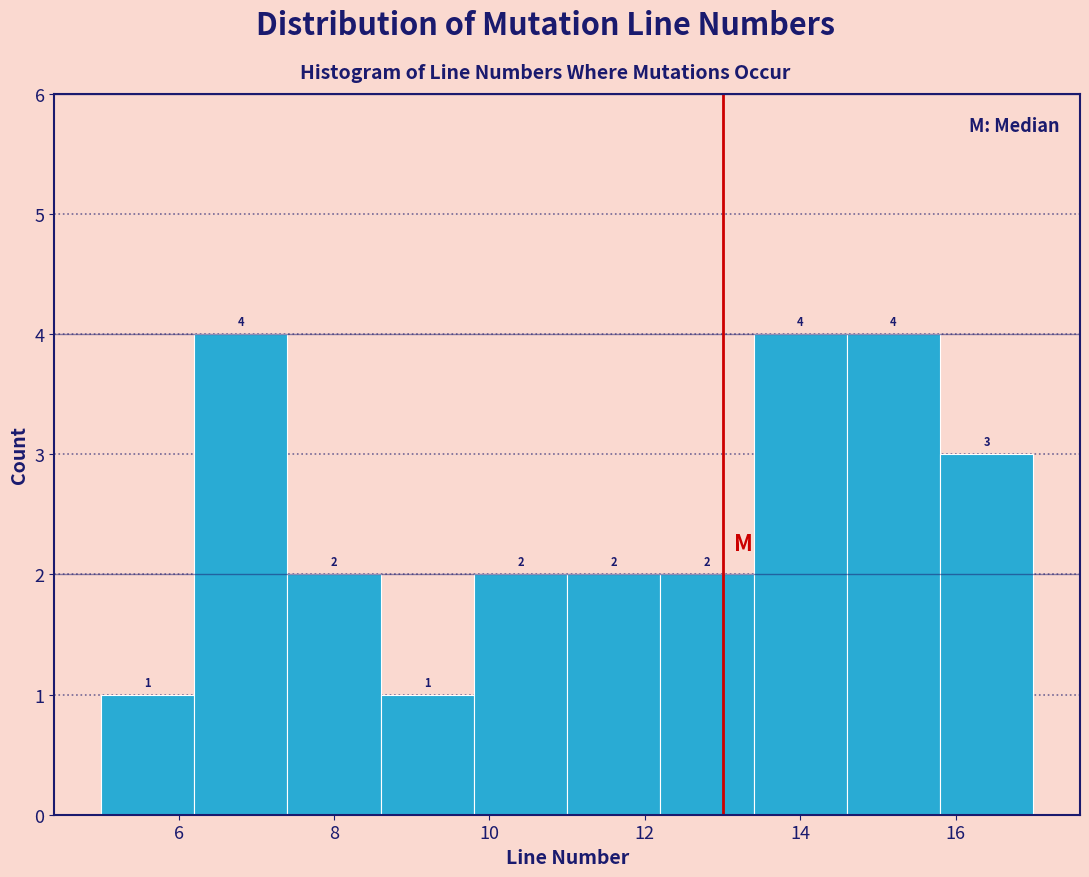

What is the height of the bar covering 9.8 to 11.0 on the x-axis?

2